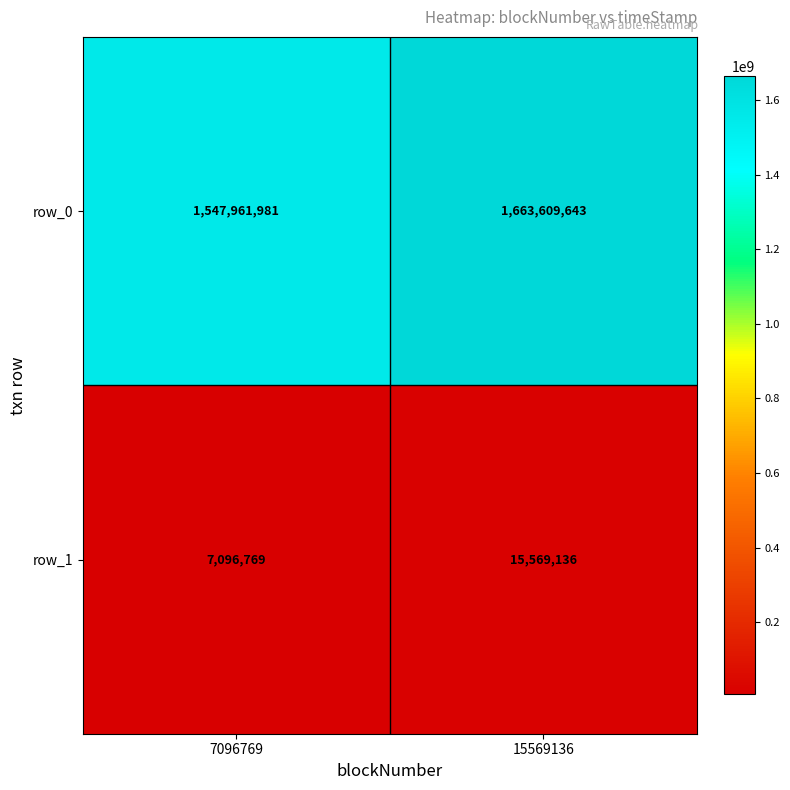

Rank the categories by row_1 value from highest to lowest.

15569136, 7096769